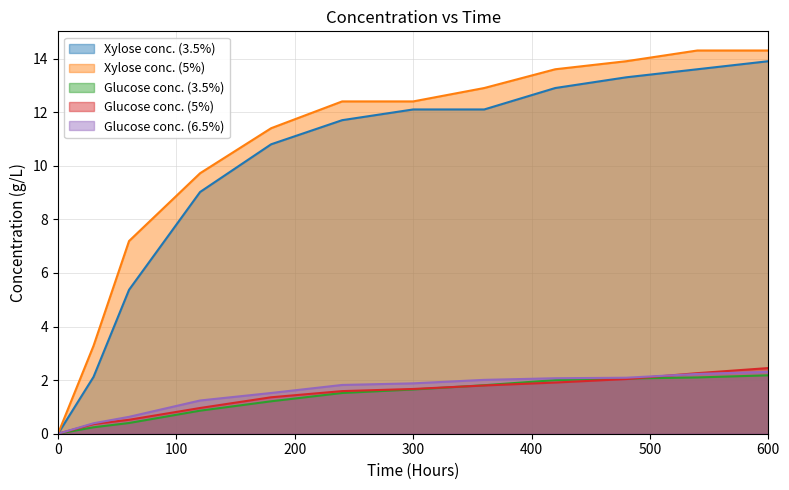

At how many categories does at least one series exceed 14?

2